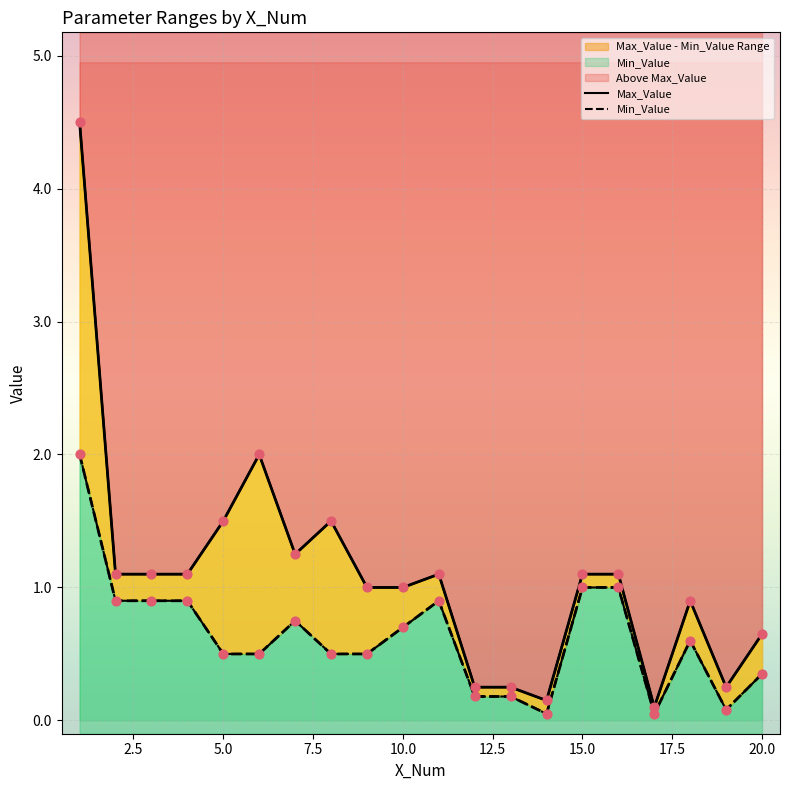

Which series has the widest spread of Y values?

Max_Value